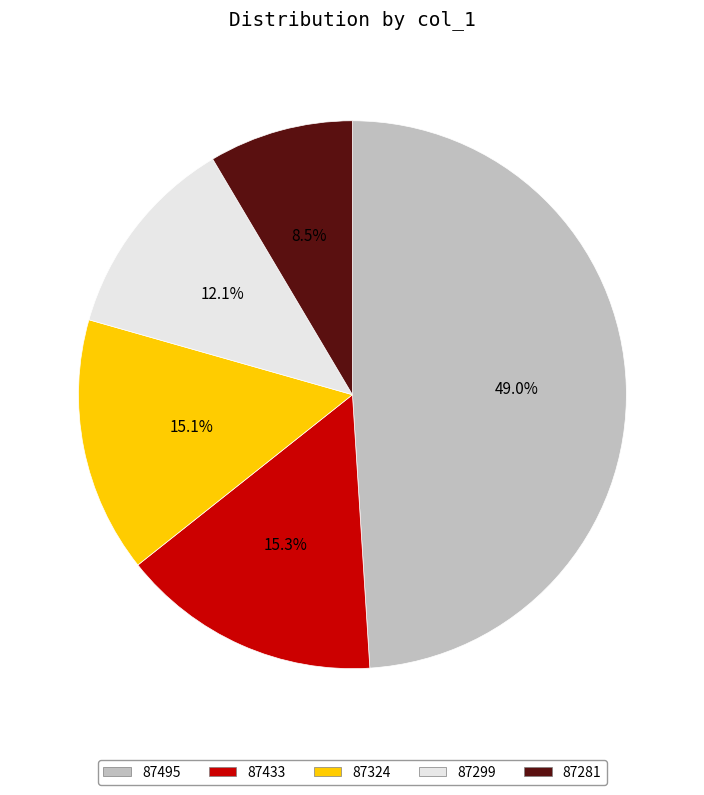

What portion of the pie excludes 87324?

84.9%